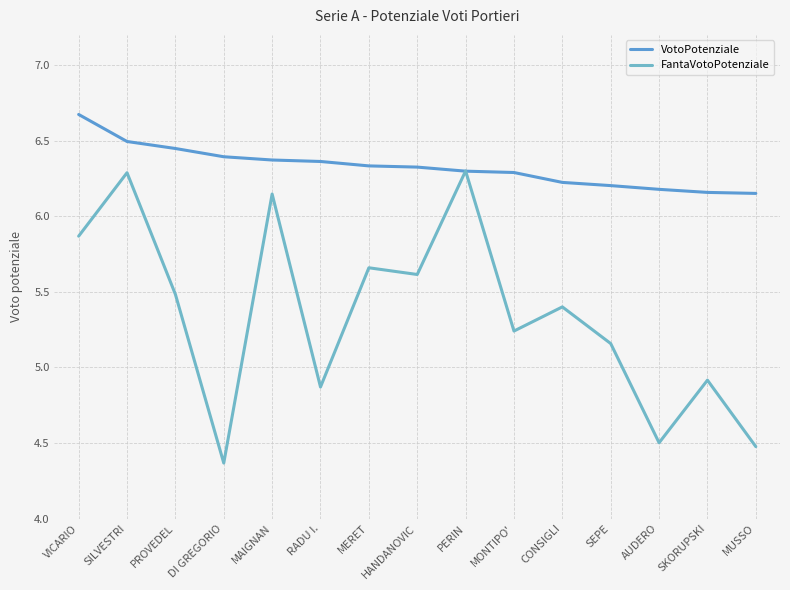

True or false: FantaVotoPotenziale has more than 0 interior local peaks.

True